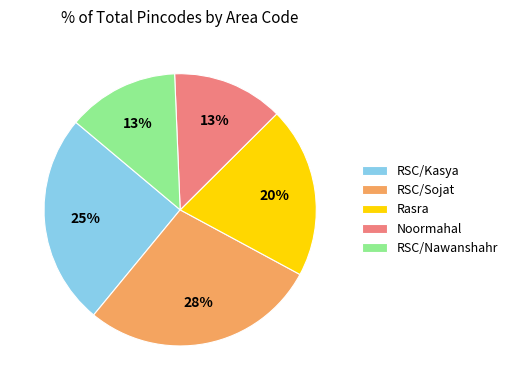

How many segments does this pie chart have?

5